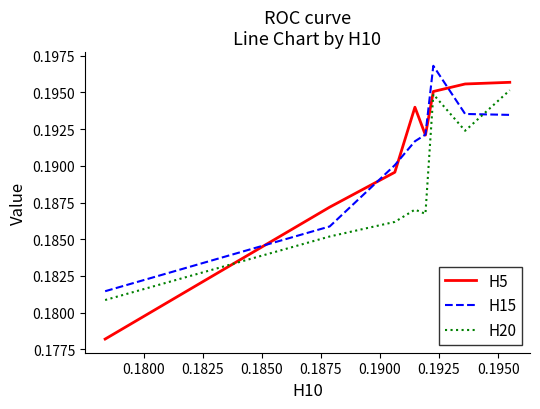

Which series has the largest range (max minus min)?

H5